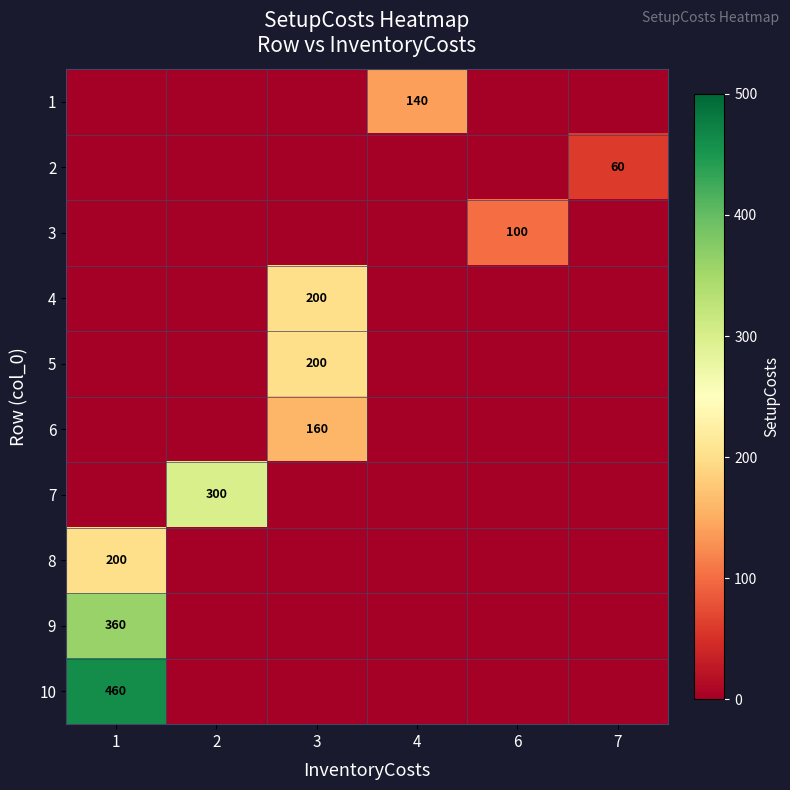

True or false: 2 has a value of 22 at 7.

False